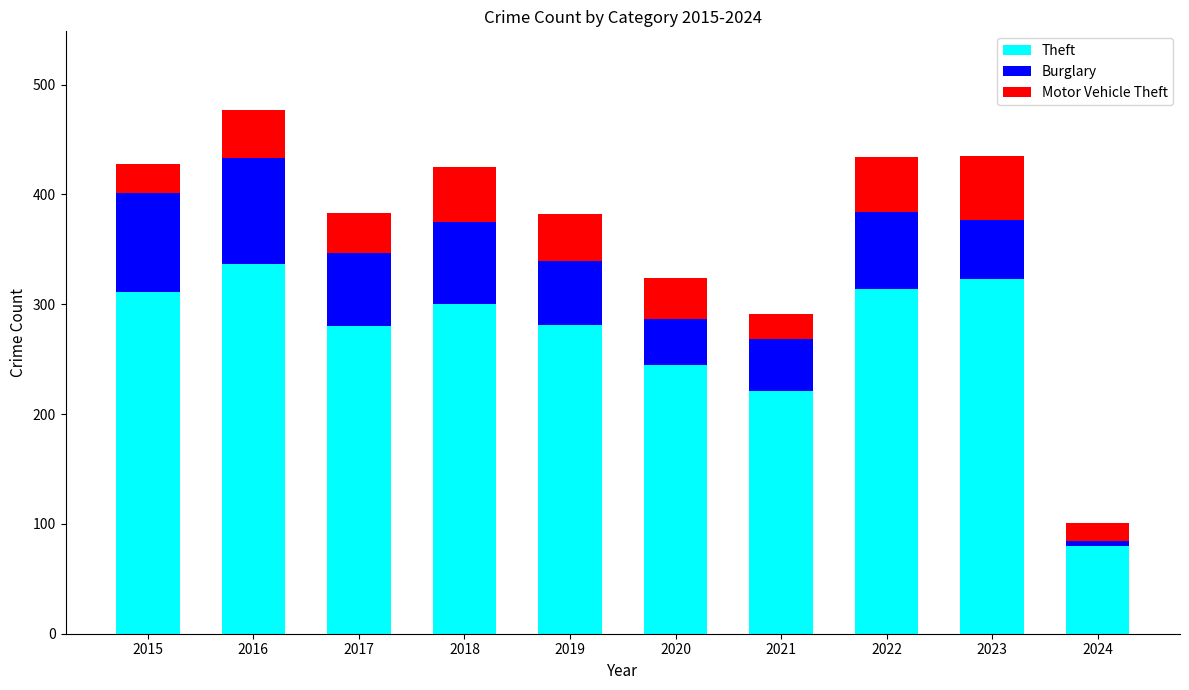

At which category is the sum across all series the highest?

2016